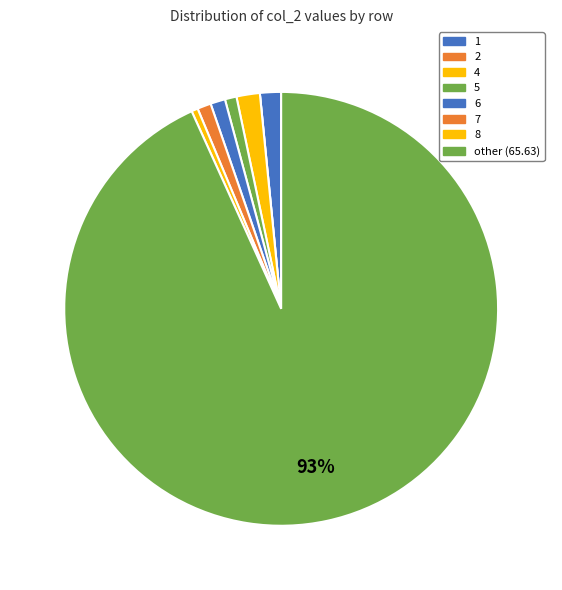

Which category has the smallest portion of the pie?

2